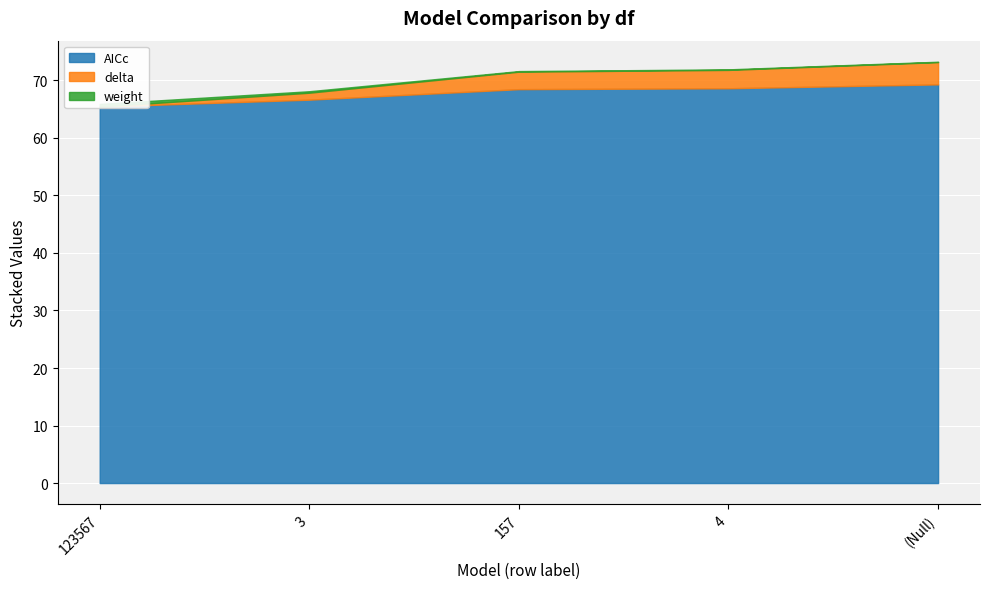

What is the total value across all series at 3?

68.1